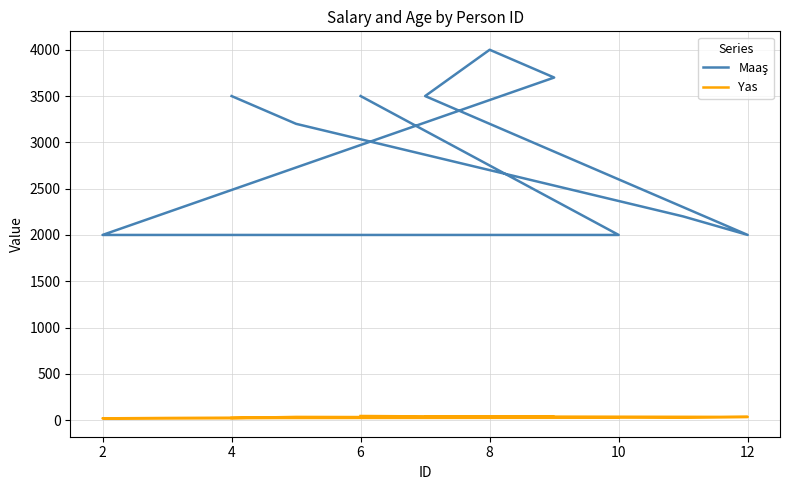

What is the smallest value displayed?

20